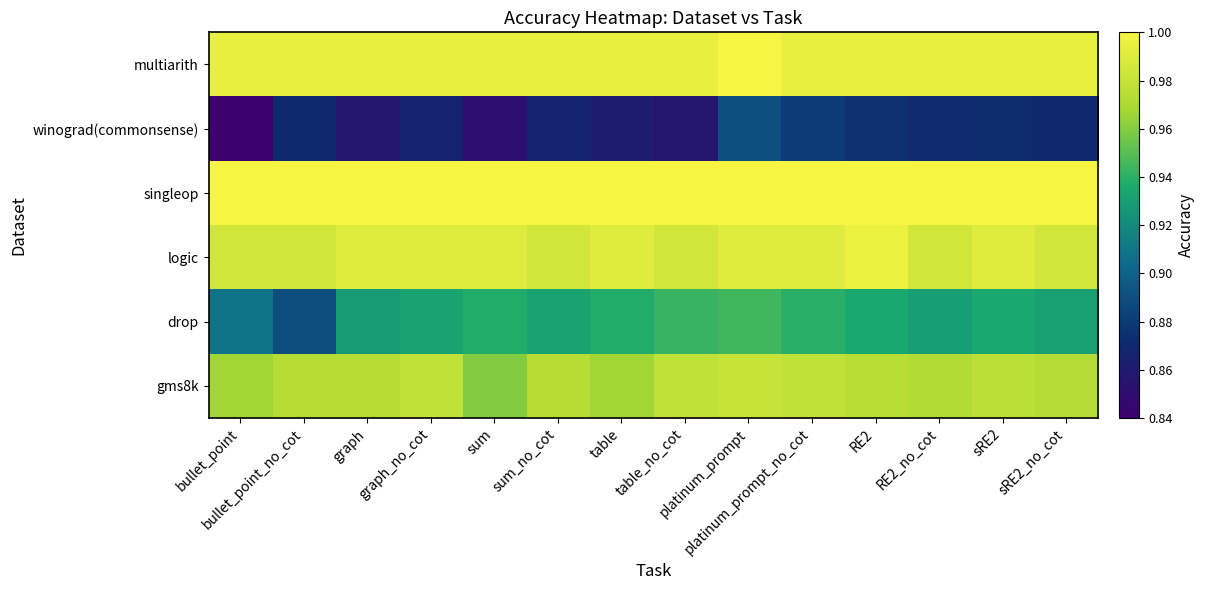

How many distinct data groups are displayed?

6